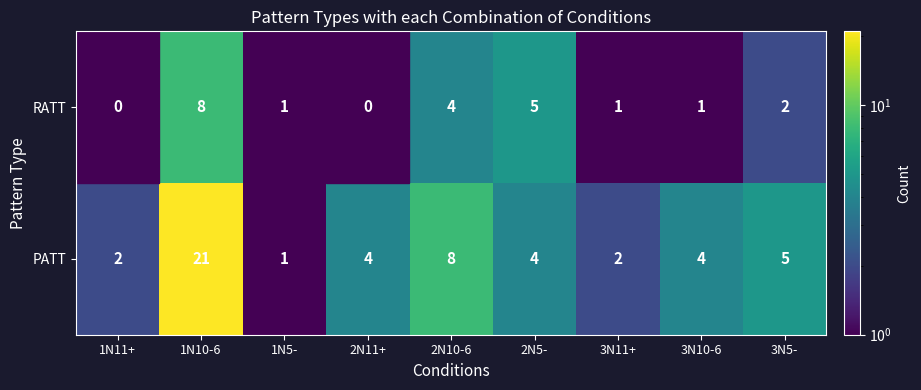

What is the sum of the RATT values at 3N11+ and 2N5-?

6